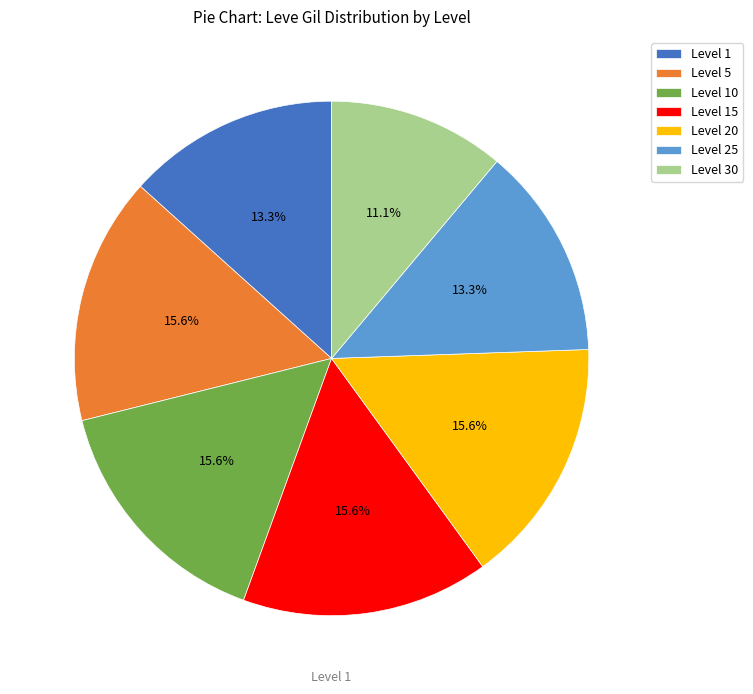

Which has a higher value, Level 20 or Level 1?

Level 20